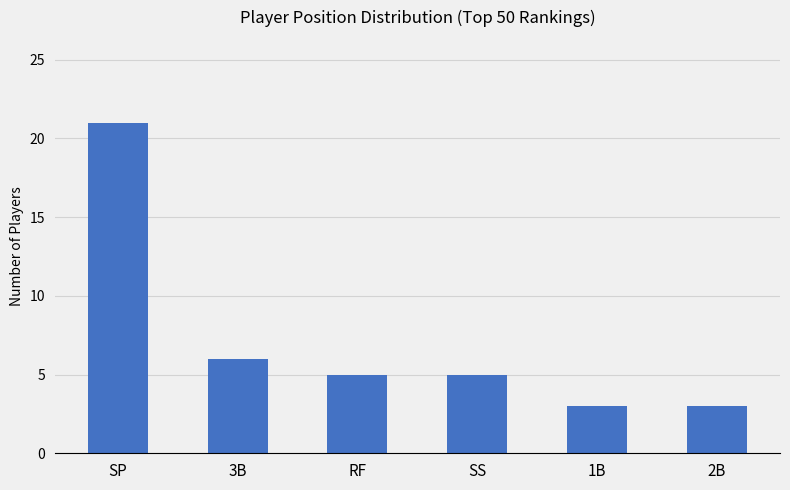

What is the label of the 5th bar from the left?

1B